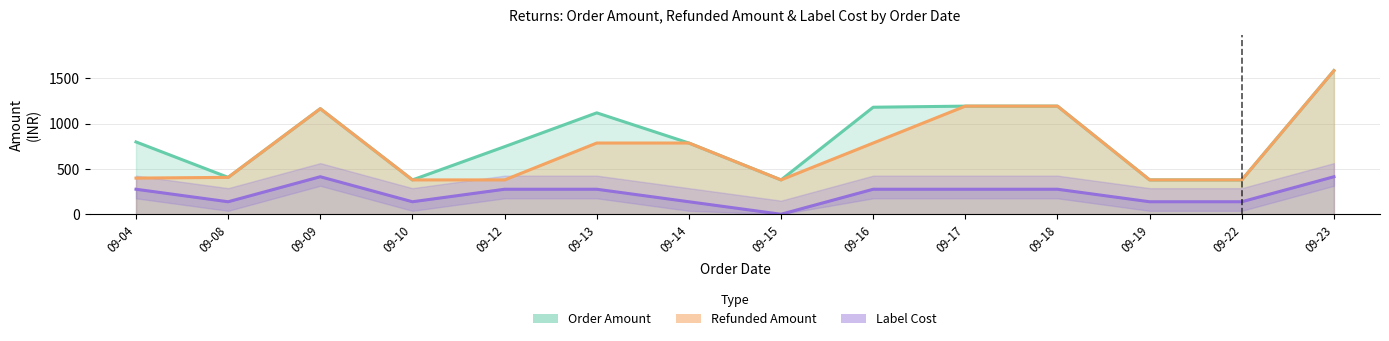

What is the average value of the Label Cost series?

227